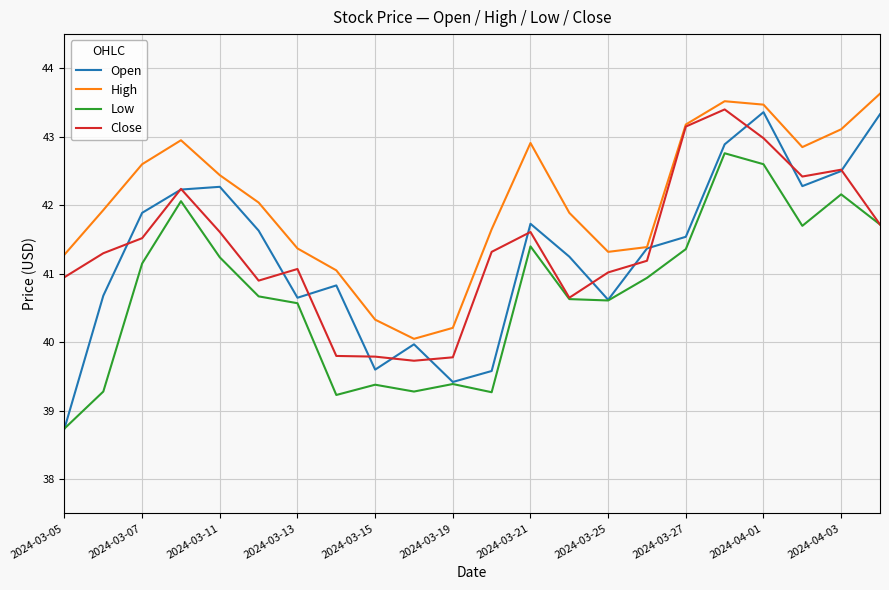

Which series has the widest spread of values?

Open